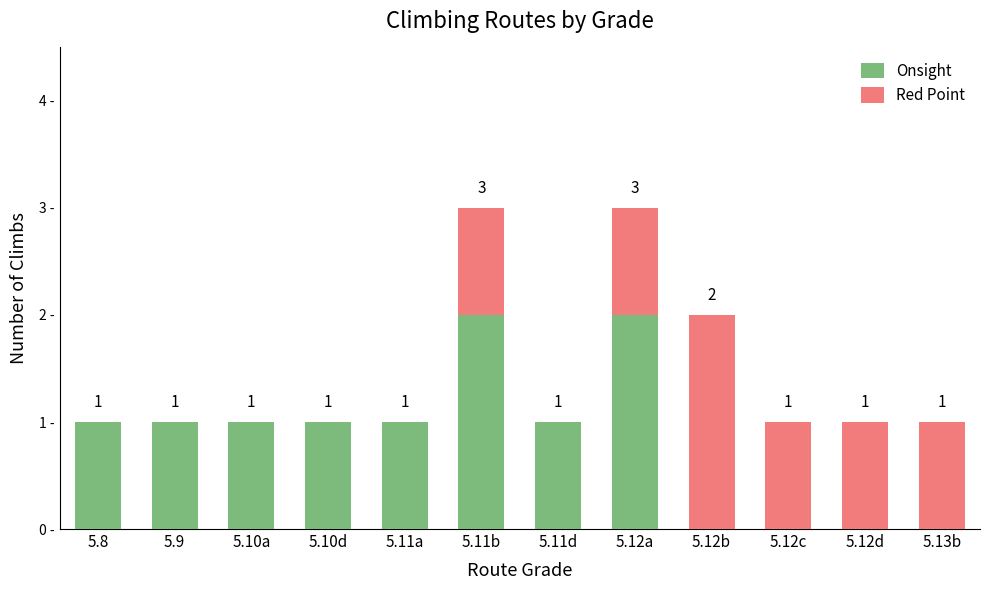

Where is Onsight nearest to the value 1?

5.8